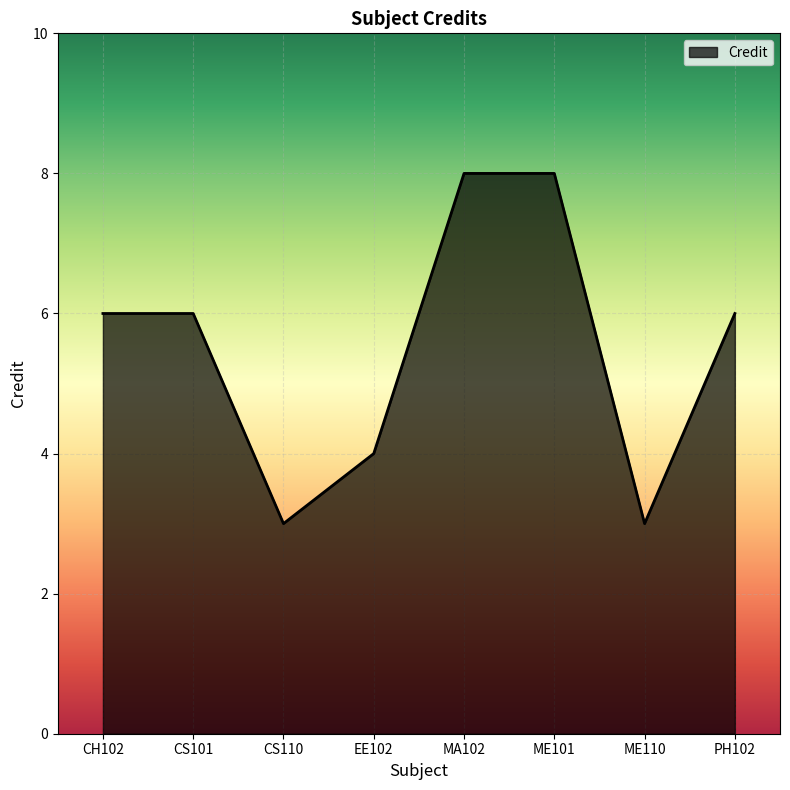

What is the change in value from CS101 to EE102?

-2